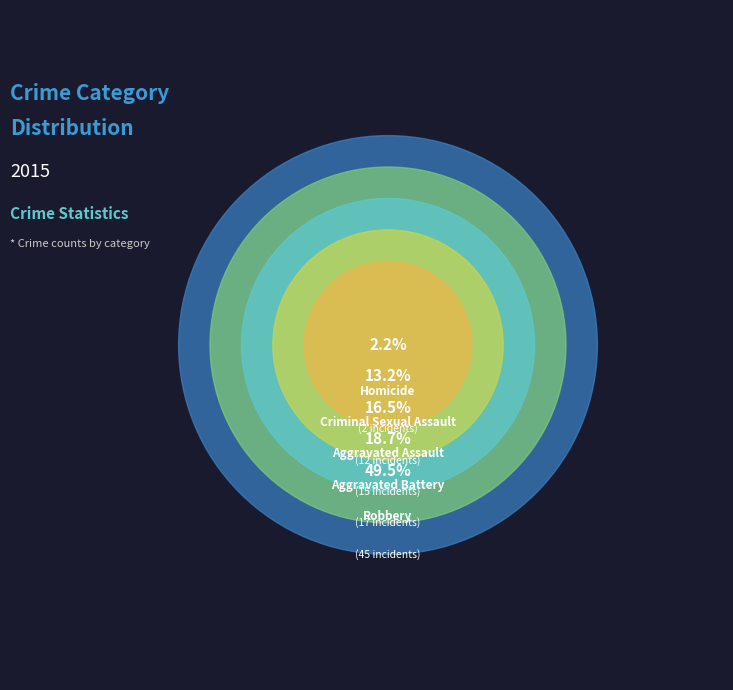

Which has a higher value, Aggravated Assault or Criminal Sexual Assault?

Aggravated Assault